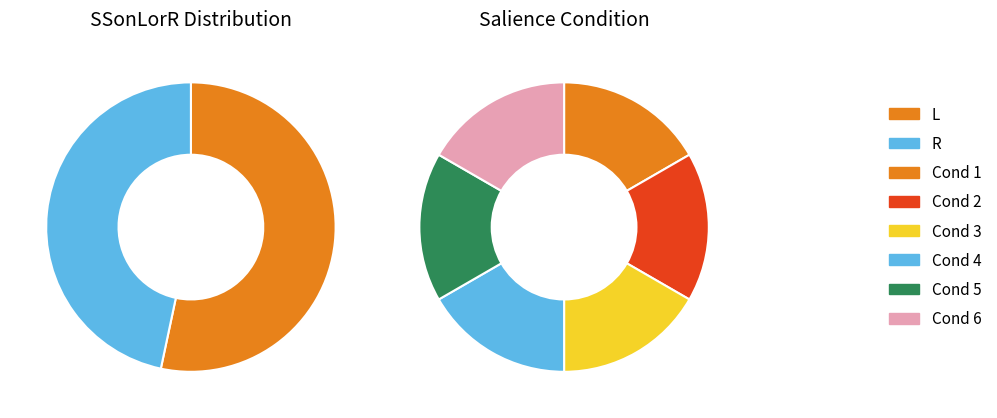

To the nearest percent, what is the difference between the R and L slice percentages?

7%